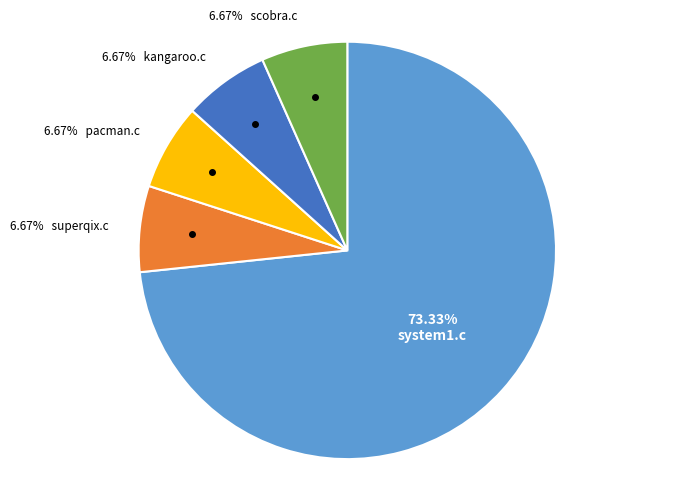

Does any single category account for the majority?

Yes